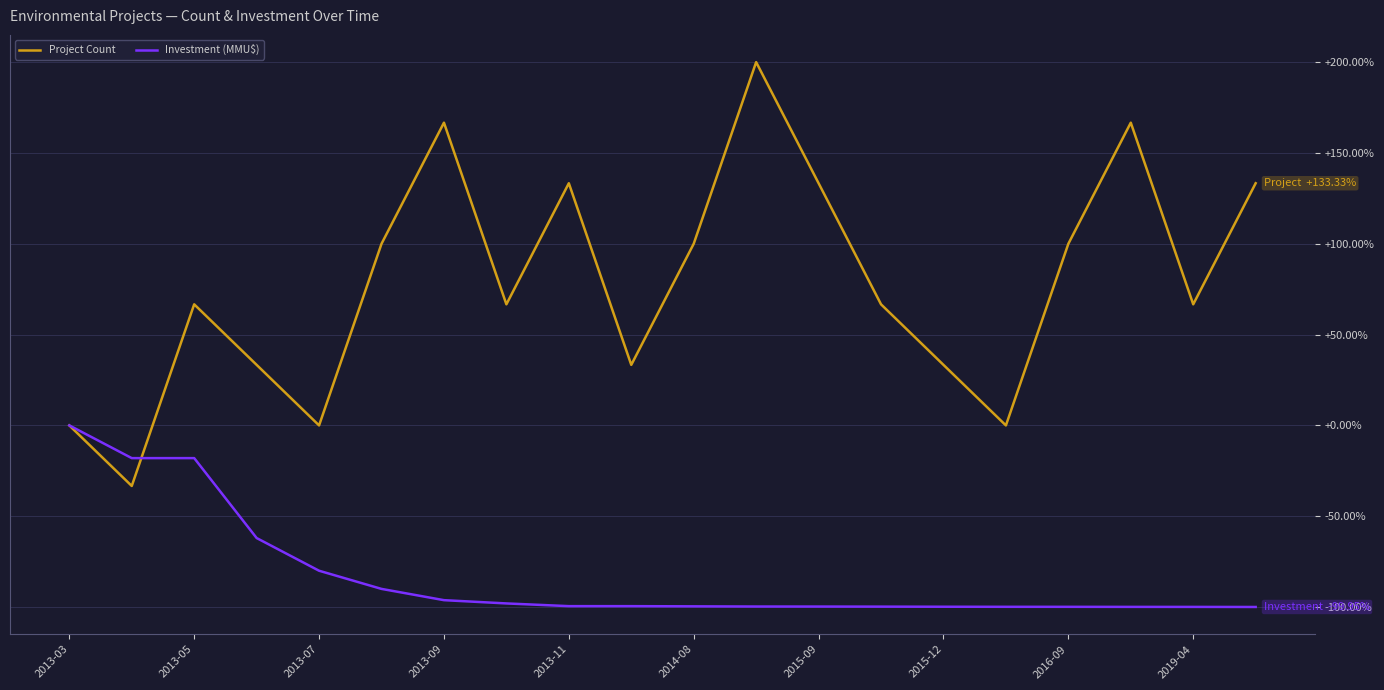

Which series has the largest range (max minus min)?

Project Count